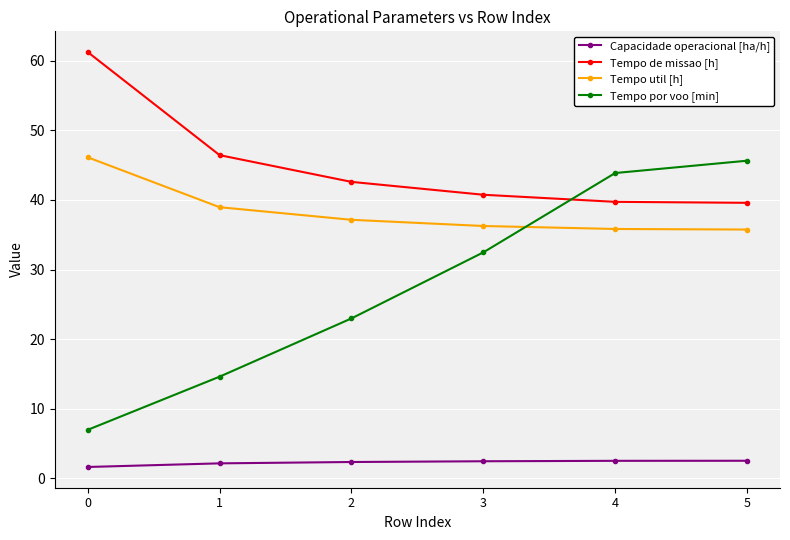

What is the value of the Capacidade operacional [ha/h] point at the 6th from the left?

2.5